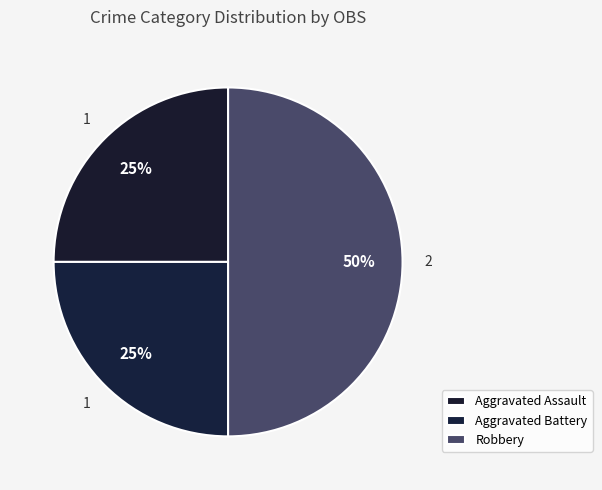

What percentage is the Aggravated Assault slice, to the nearest percent?

25%